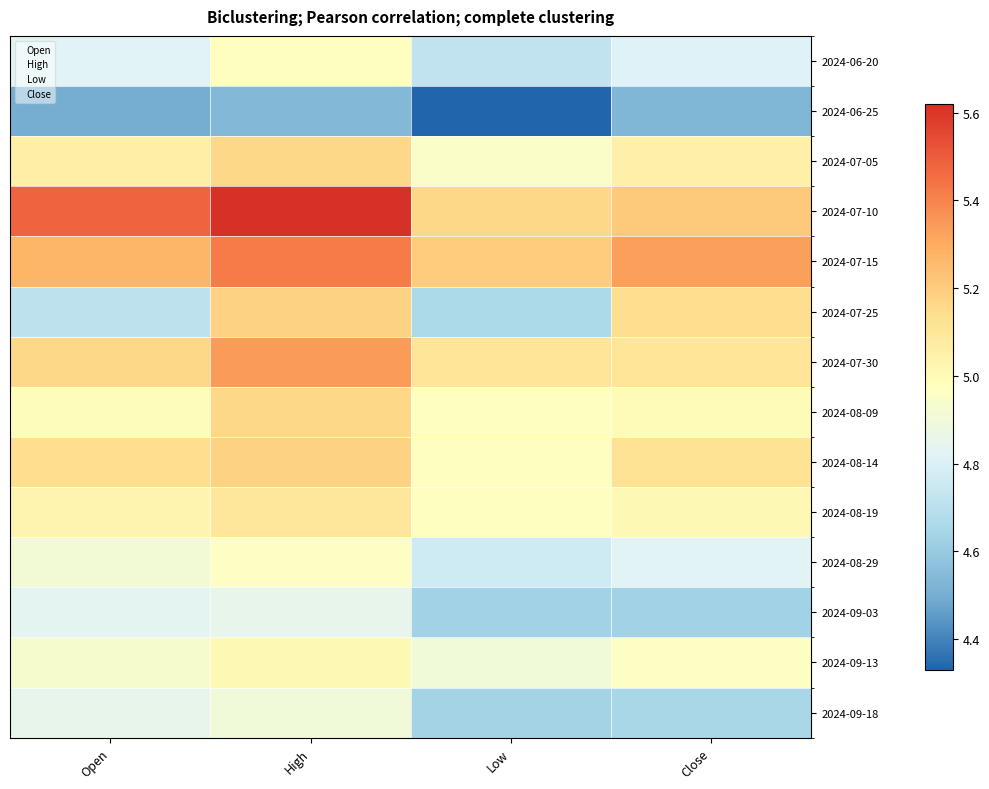

True or false: 2024-09-03 has a value of 2.3 at High.

False